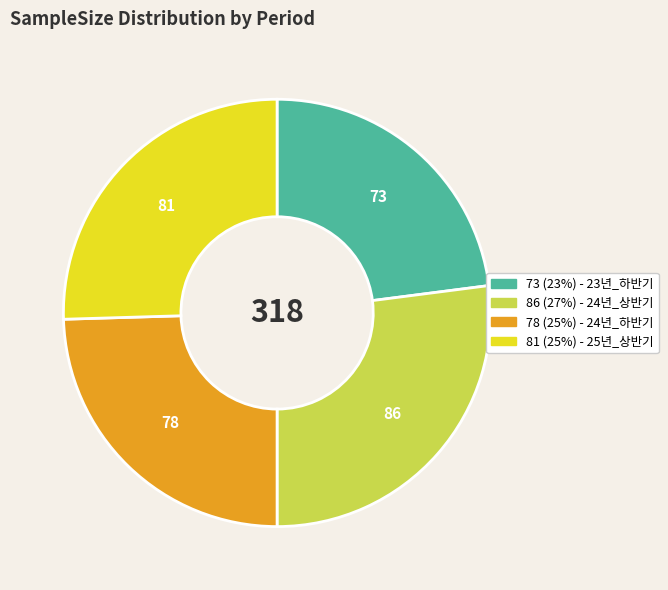

Does any single category account for the majority?

No